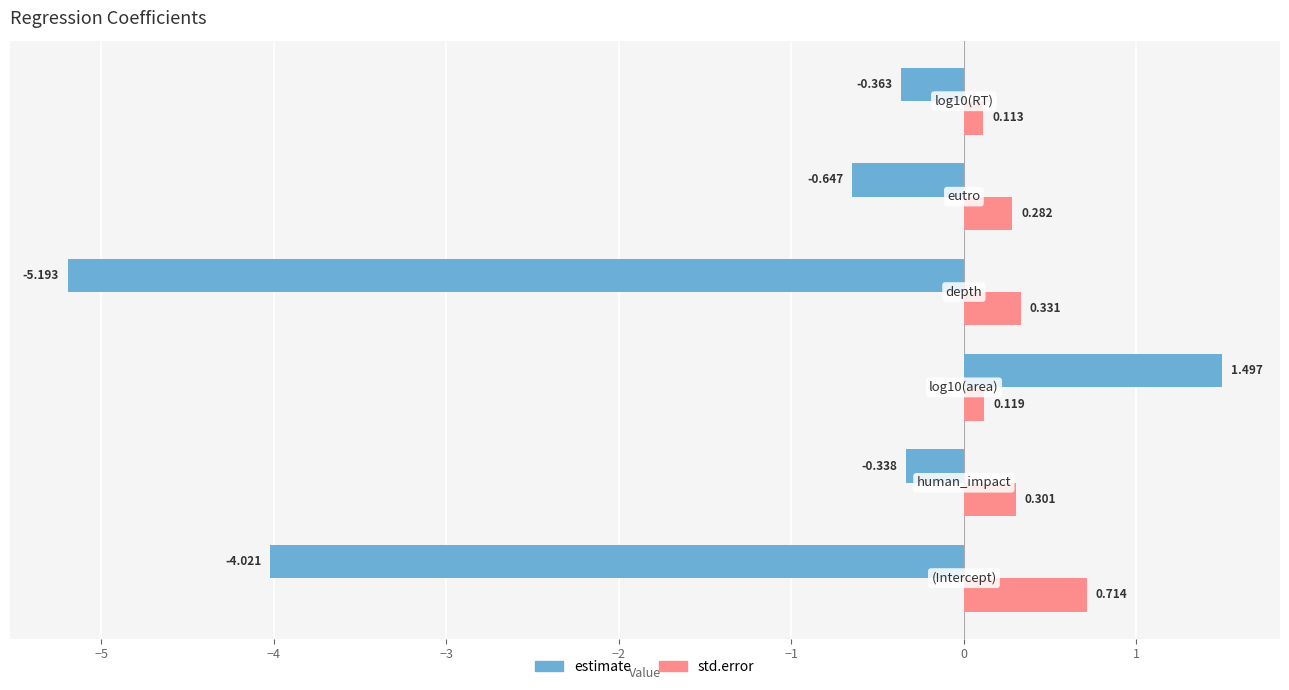

List the series in order of their overall mean, highest first.

std.error, estimate